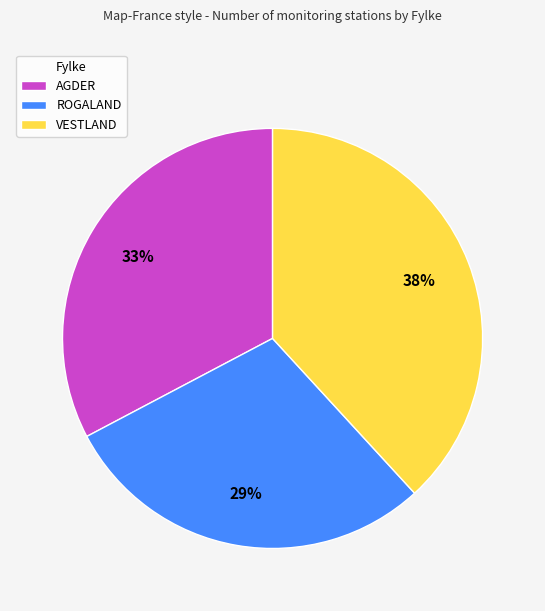

Does any single category account for the majority?

No